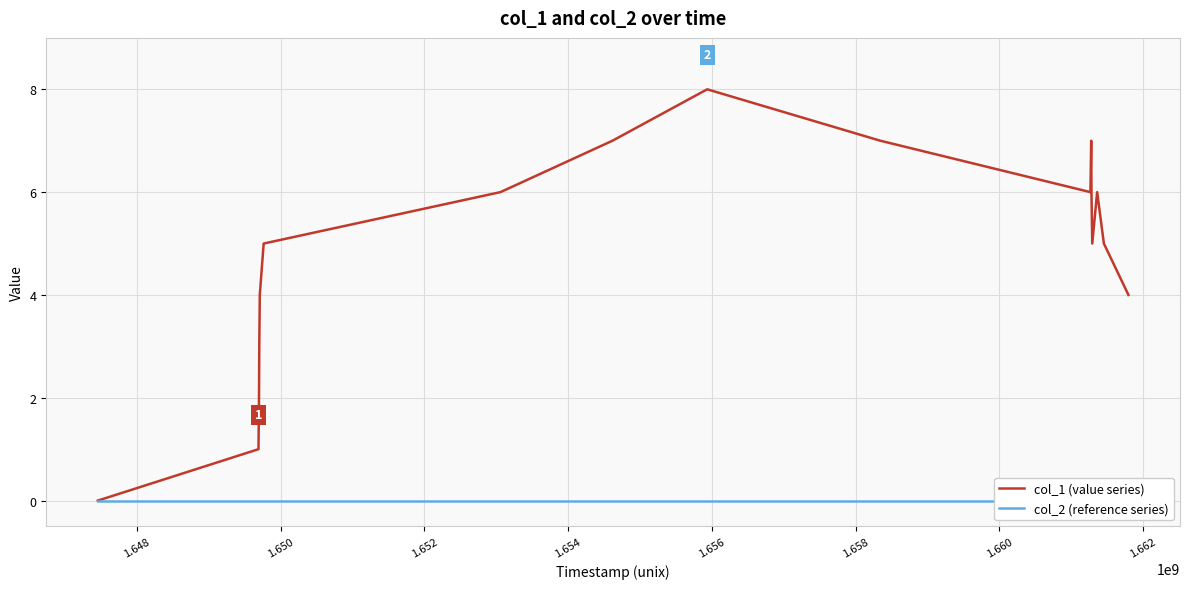

Count the number of categories in the chart.

17